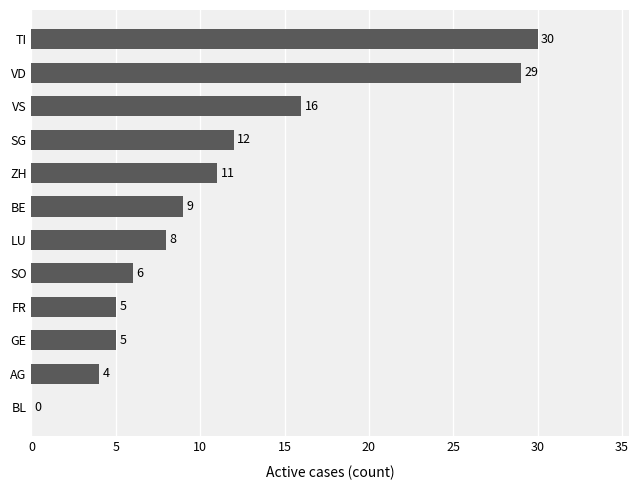

Between BL and VD, which is larger?

VD